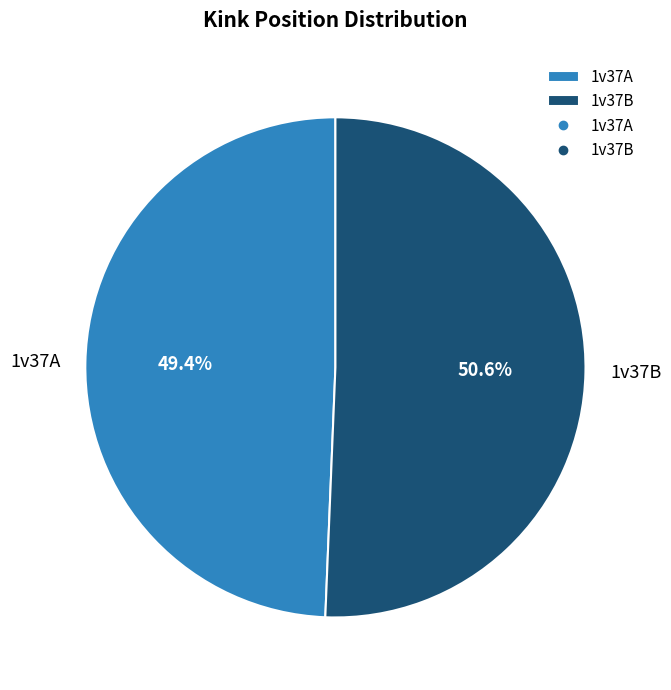

Count the number of slices in the pie.

2